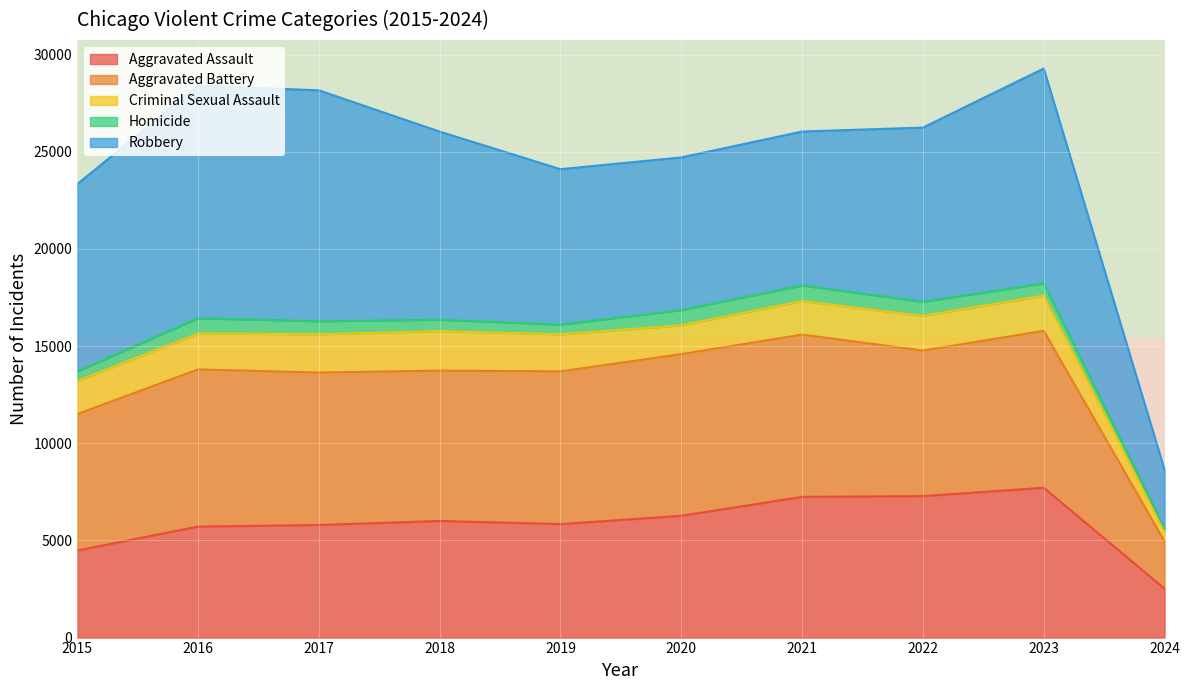

What is the lowest value of the Aggravated Assault series?

2515